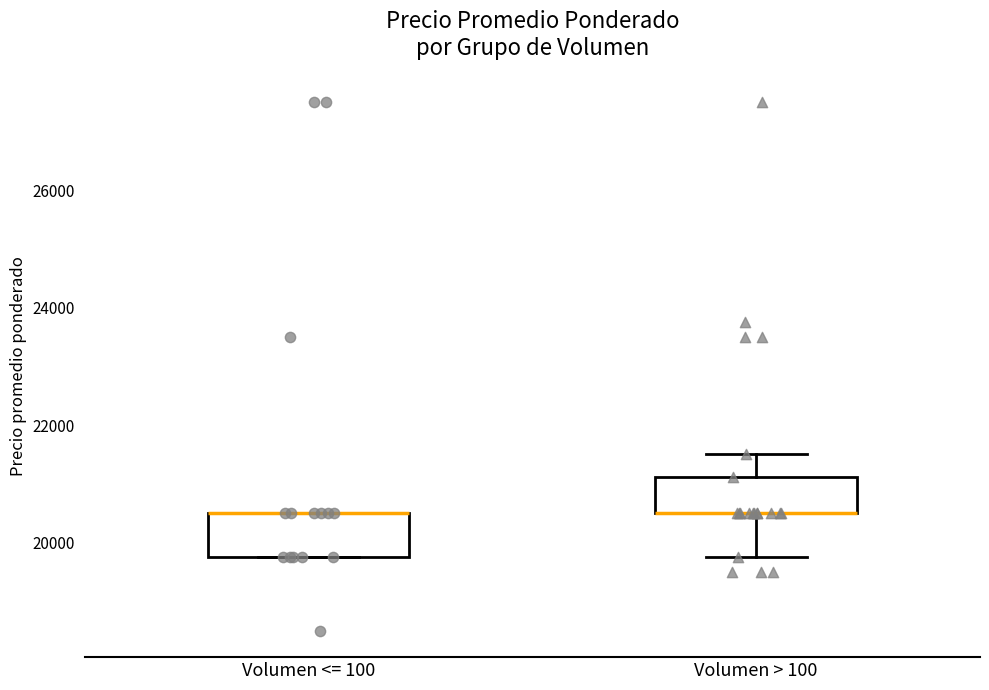

Where does the lower whisker of the box for Volumen > 100 end on the y-axis? The values are not printed on the chart, so give them approximately, as read against the axis.

19800